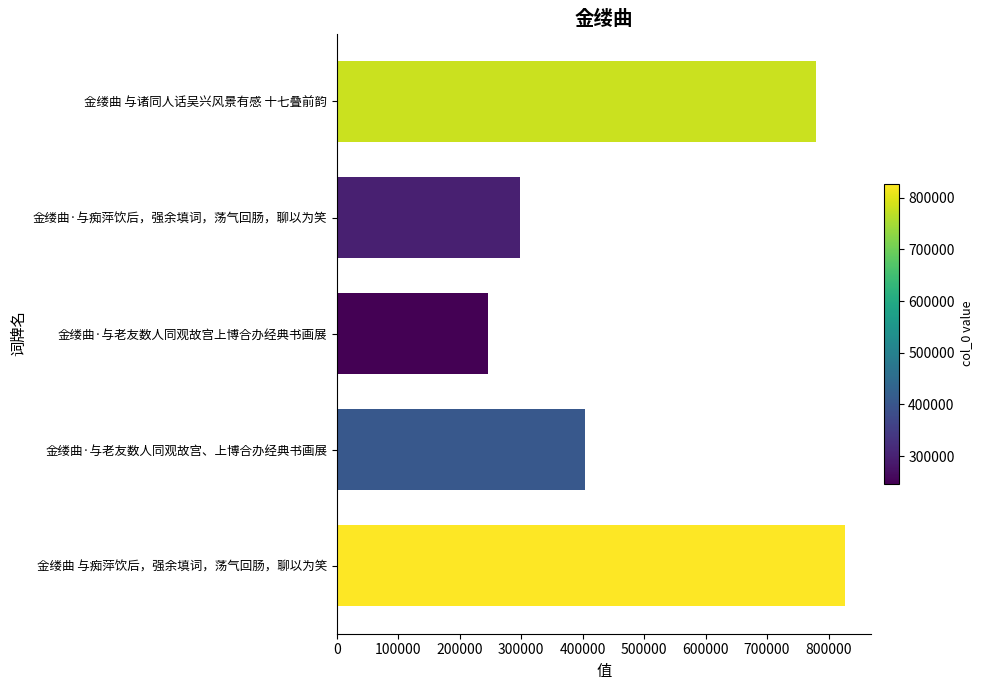

Are the bars horizontal?

Yes